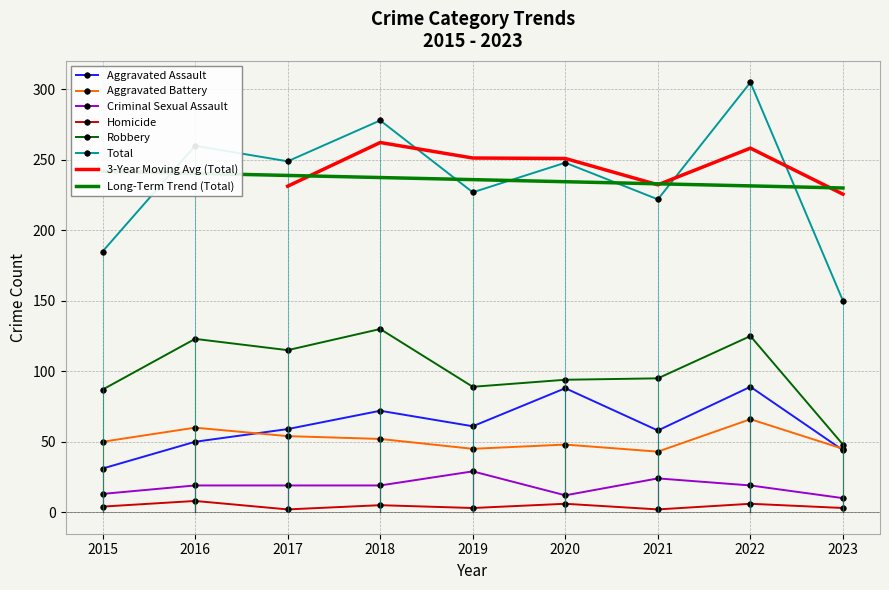

True or false: Total has more than 1 interior local peaks.

True